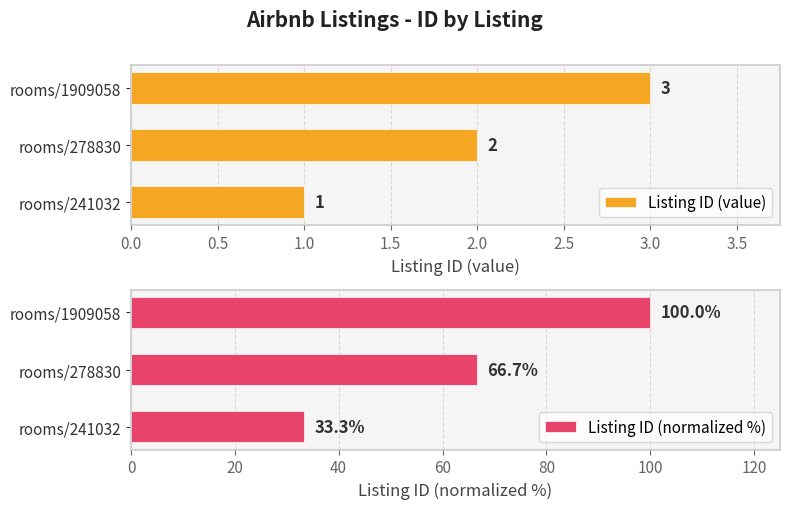

At which label does Listing ID (normalized %) reach its peak?

rooms/1909058